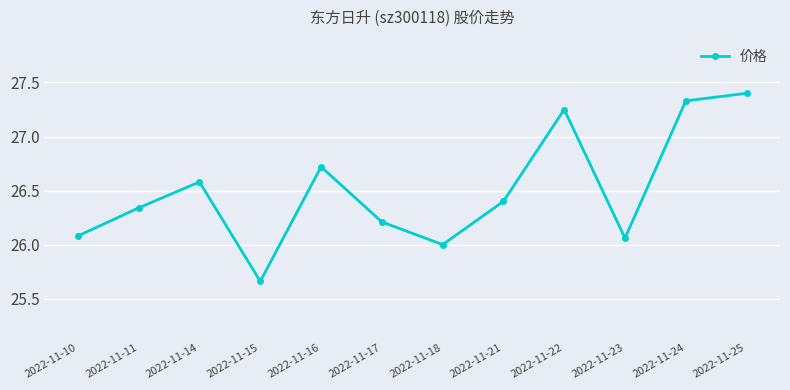

What is the maximum value shown in the chart?

27.4